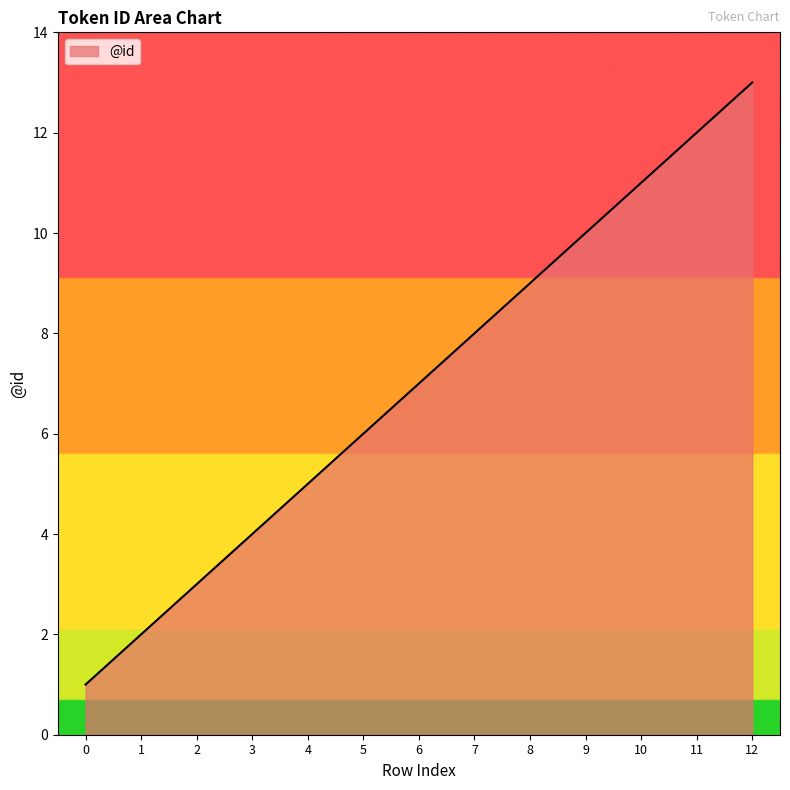

Reading left to right, list all the values displayed in this chart.

0=1	1=2	2=3	3=4	4=5	5=6	6=7	7=8	8=9	9=10	10=11	11=12	12=13